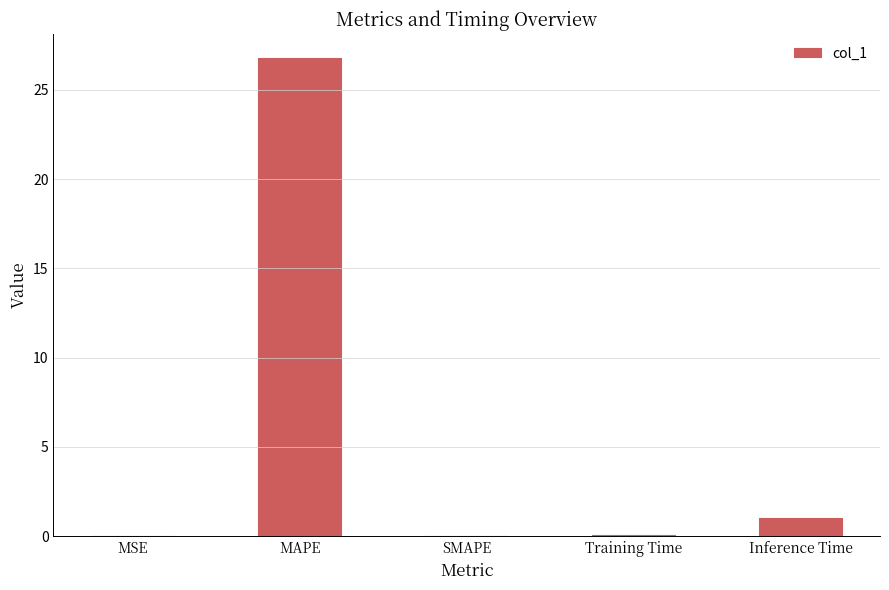

Is it true that the value at Training Time is 0.1?

True